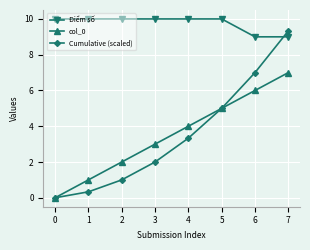

What is the sum of the col_0 values at 7 and 2?

9.0